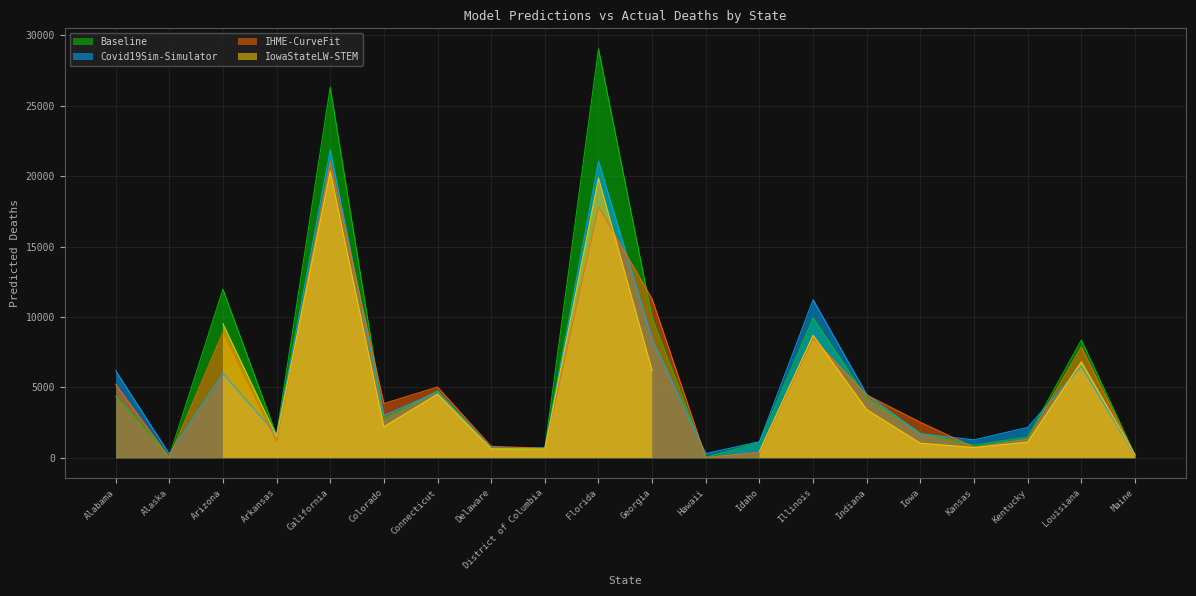

Which category has the highest value in the Covid19Sim-Simulator series?

California